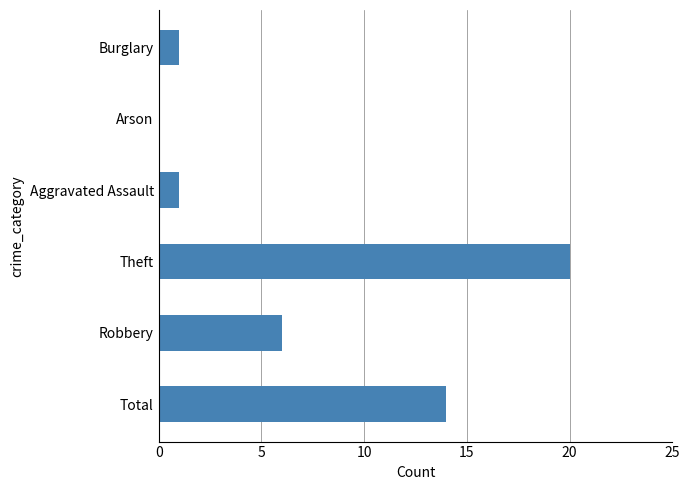

The chart shows a value of 0 at Arson. True or false?

True